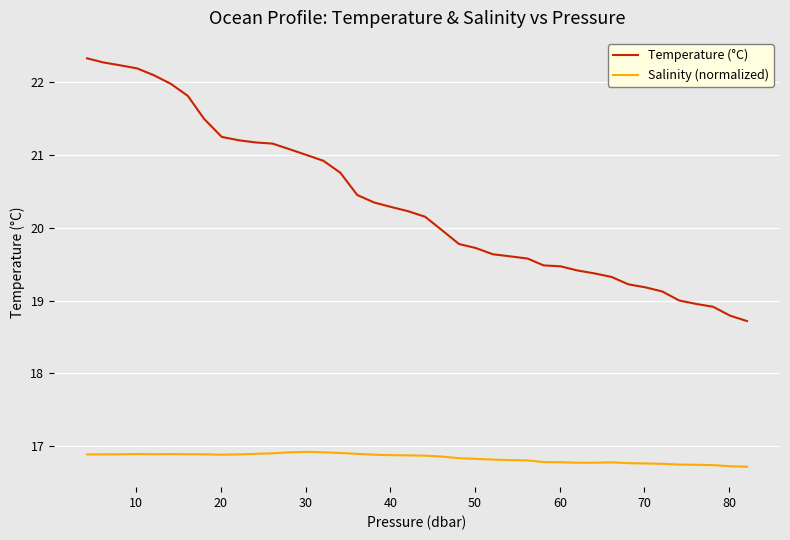

Is this an area chart (filled region under the line)?

No